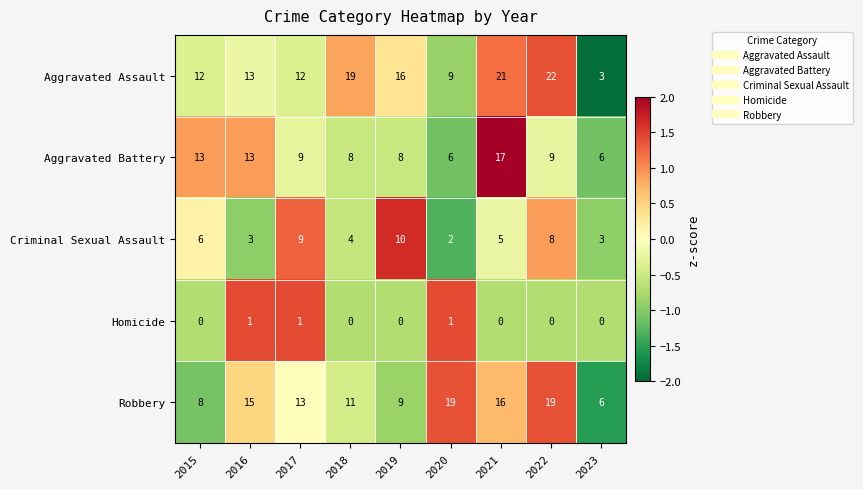

Where does the Robbery series first go above 13?

2016